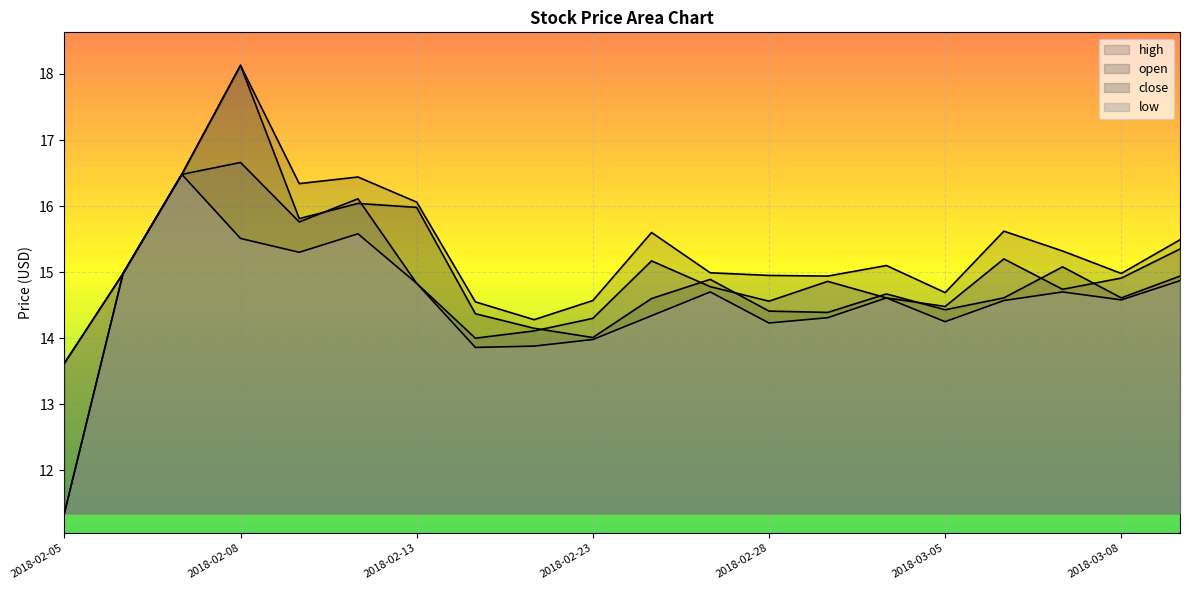

How many distinct data groups are displayed?

4